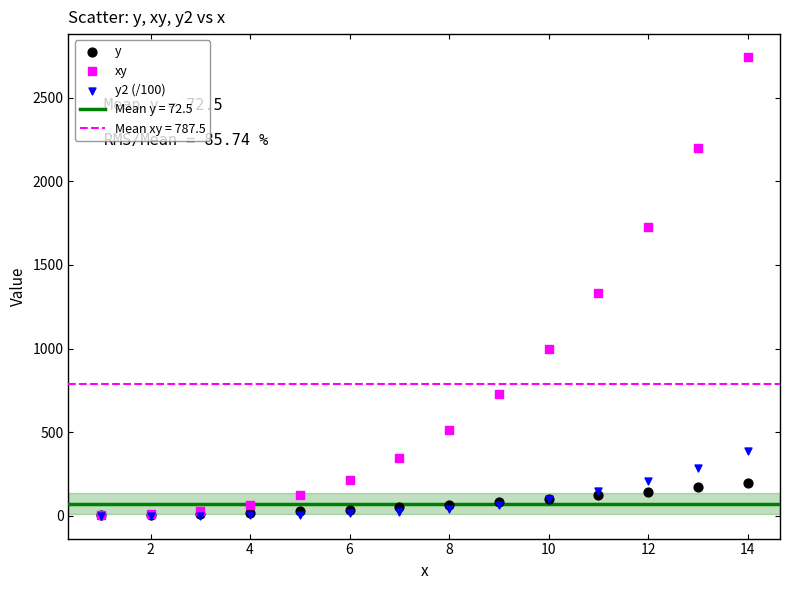

Which series reaches the maximum Y coordinate?

xy